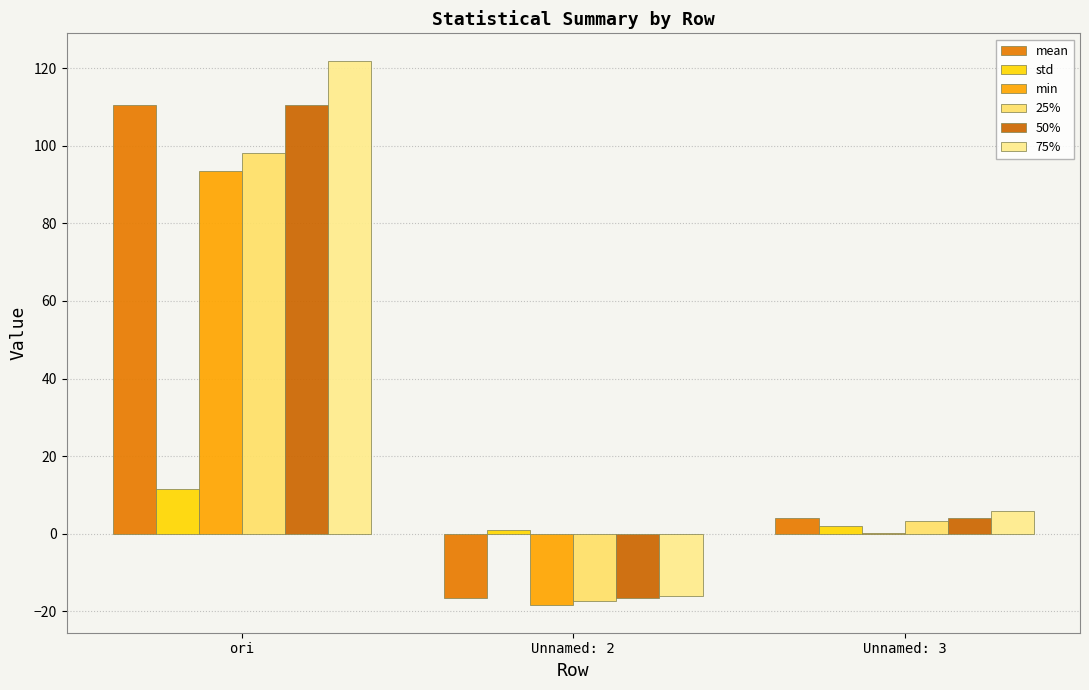

Which has a higher value, ori or Unnamed: 2?

ori